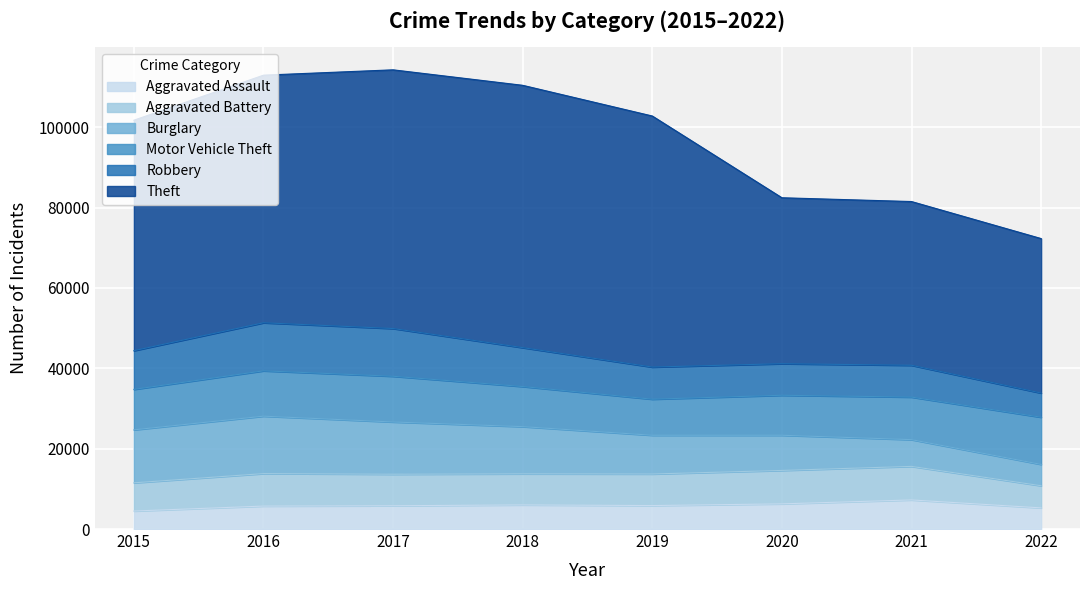

Which series has the widest spread of values?

Theft